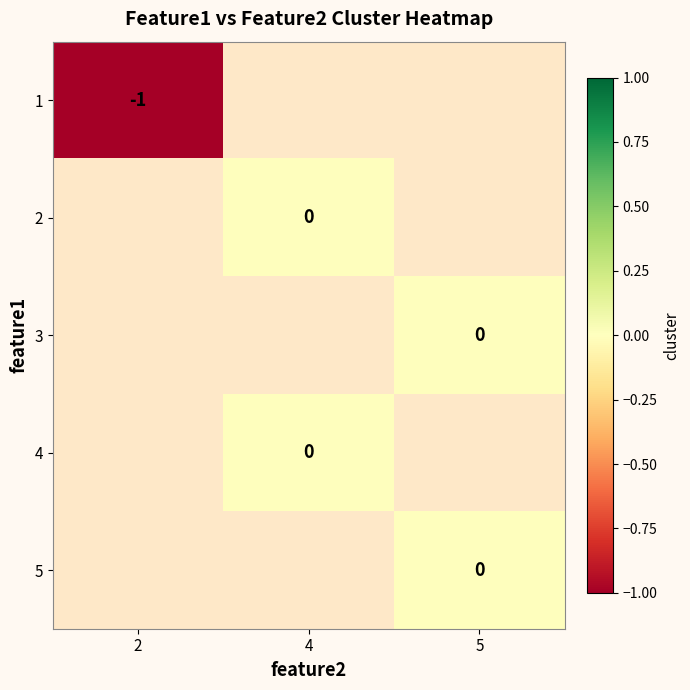

What is the minimum value shown in the chart?

-1.0